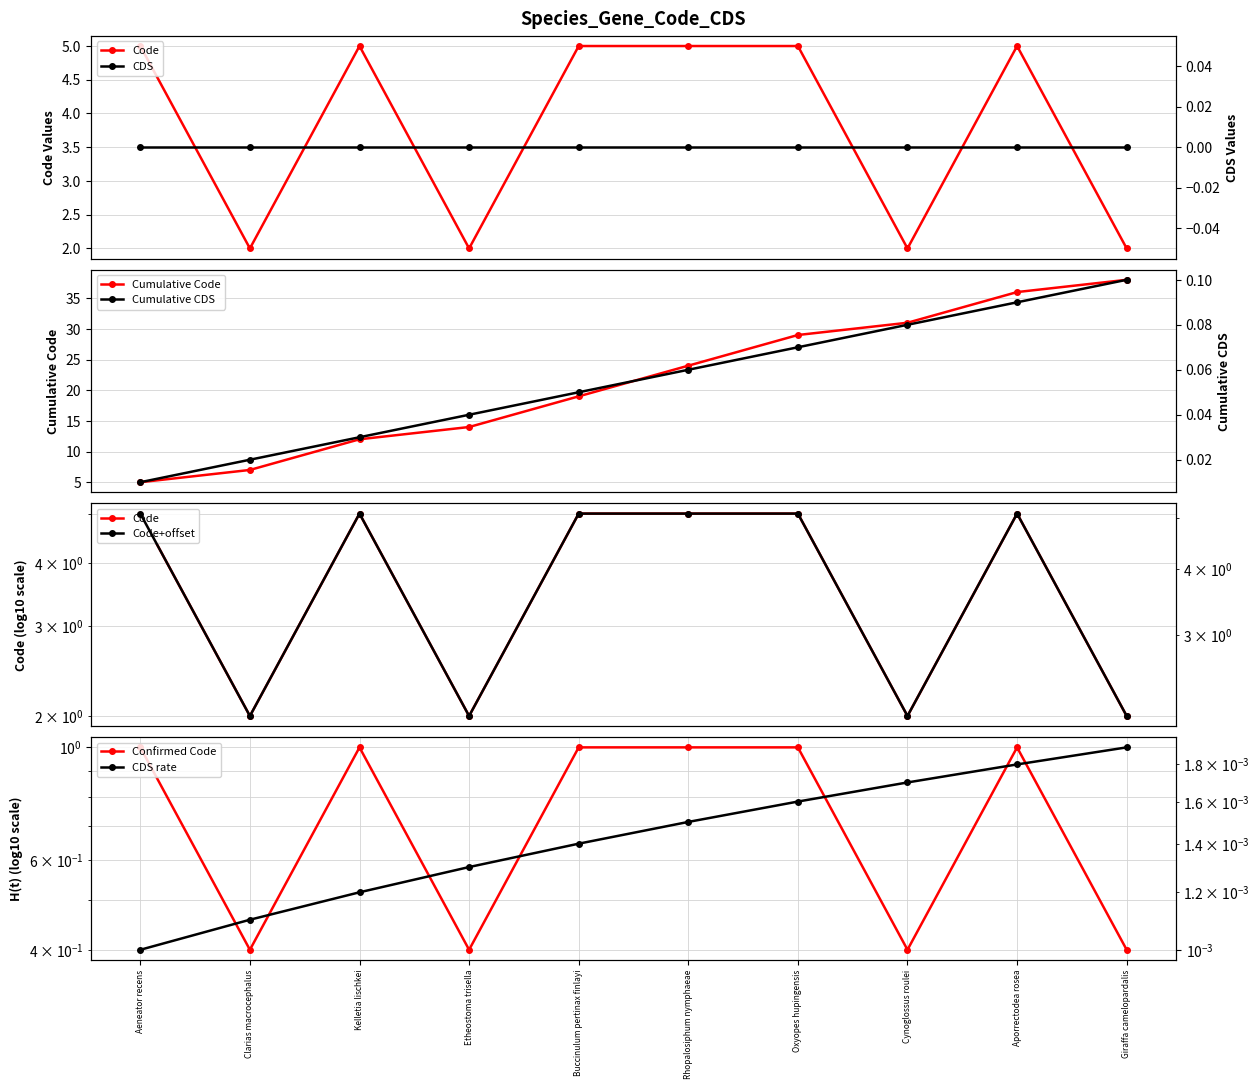

What is the approximate value at Oxyopes hupingensis?

5